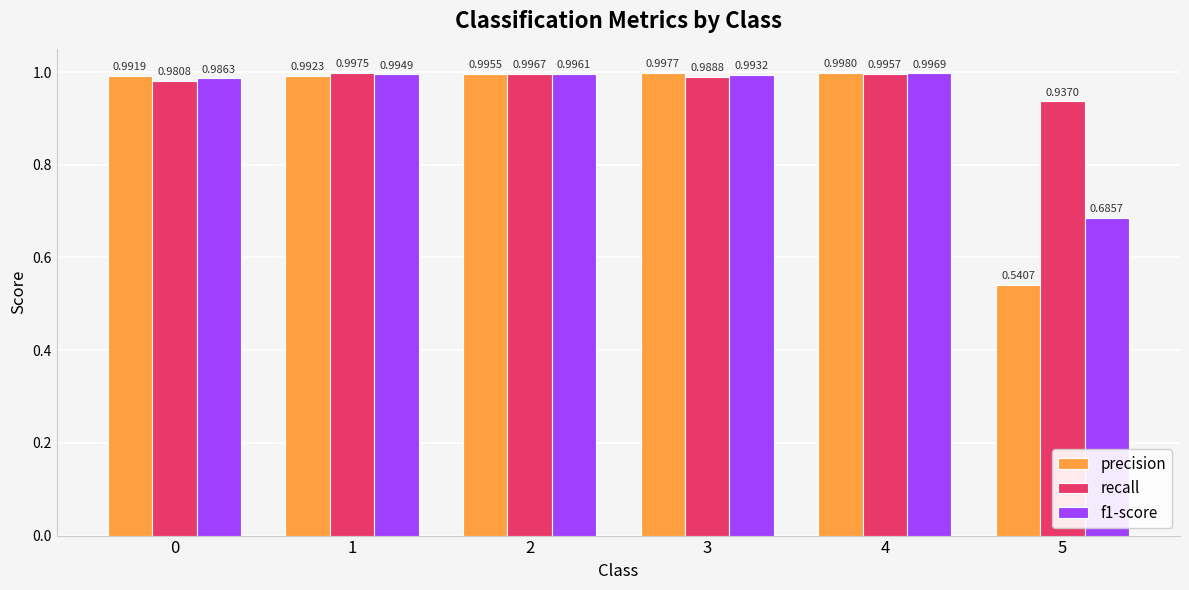

Rank the series by their maximum value, from highest to lowest.

precision, recall, f1-score